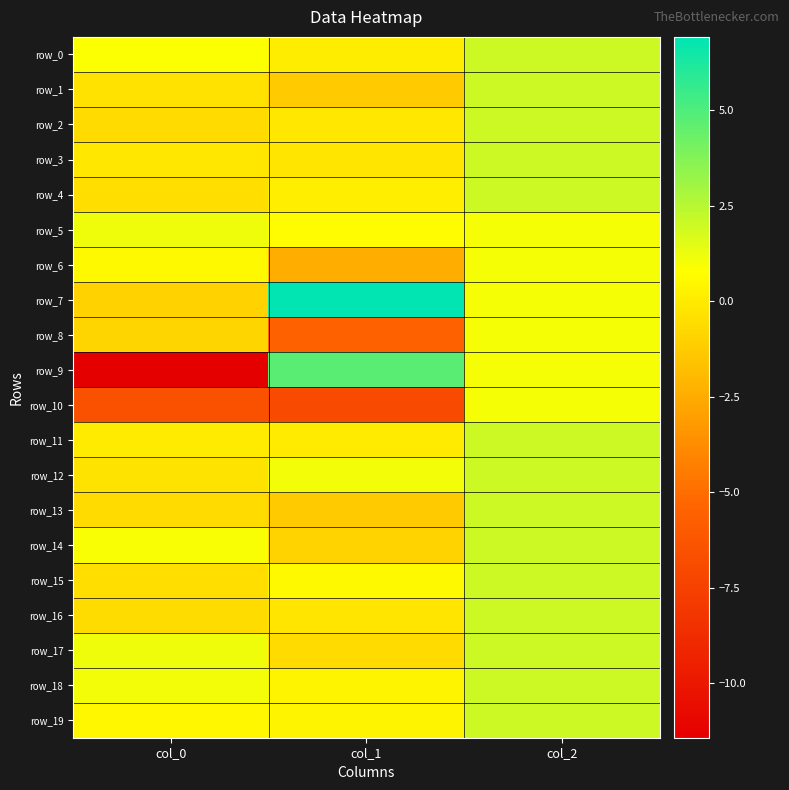

Which has a higher value, col_0 or col_1?

col_0